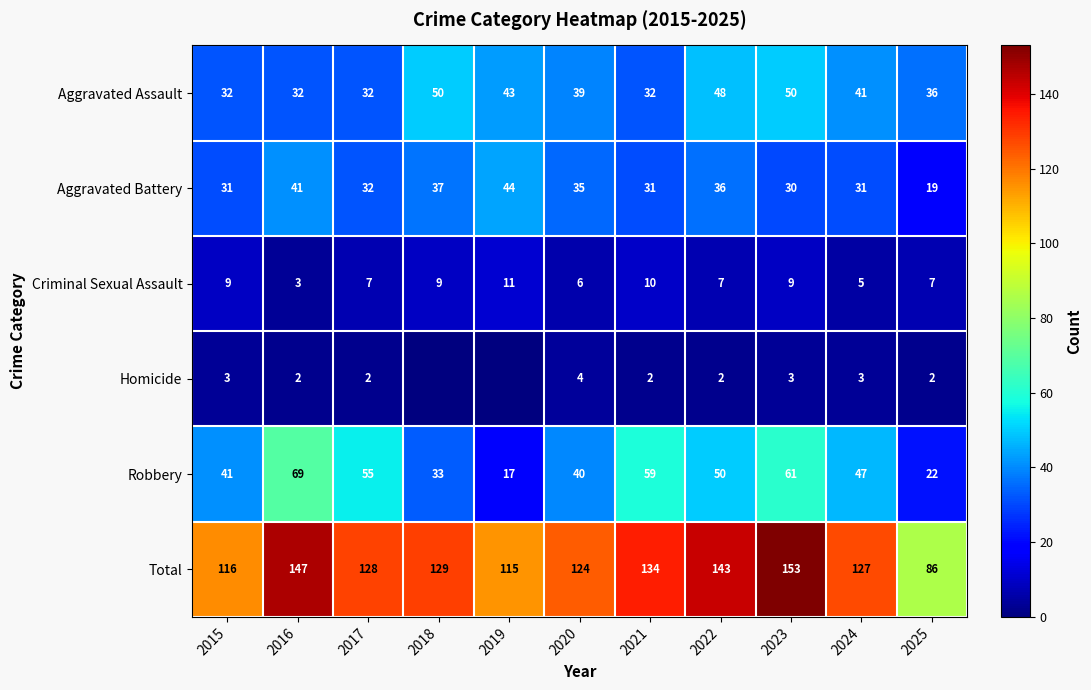

Which series changed the most between 2016 and 2025?

Total